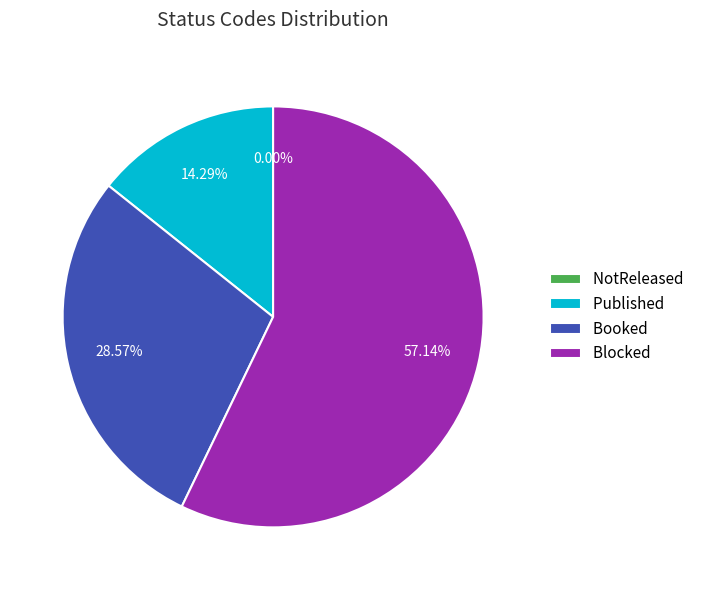

Rank the categories by value from highest to lowest.

Blocked, Booked, Published, NotReleased